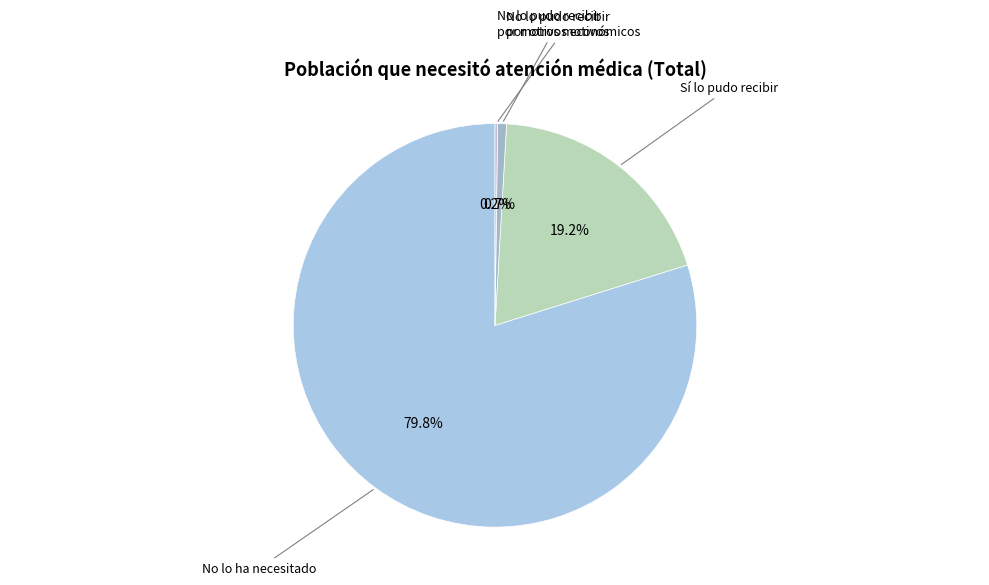

What percentage is the No lo ha necesitado slice, to the nearest percent?

80%